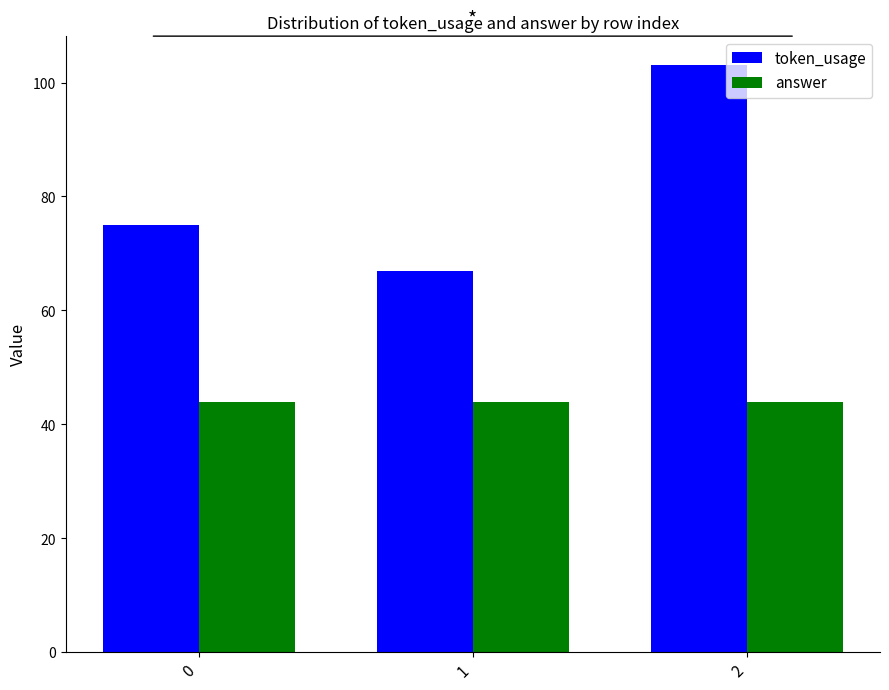

Which category has the highest value across all series?

2